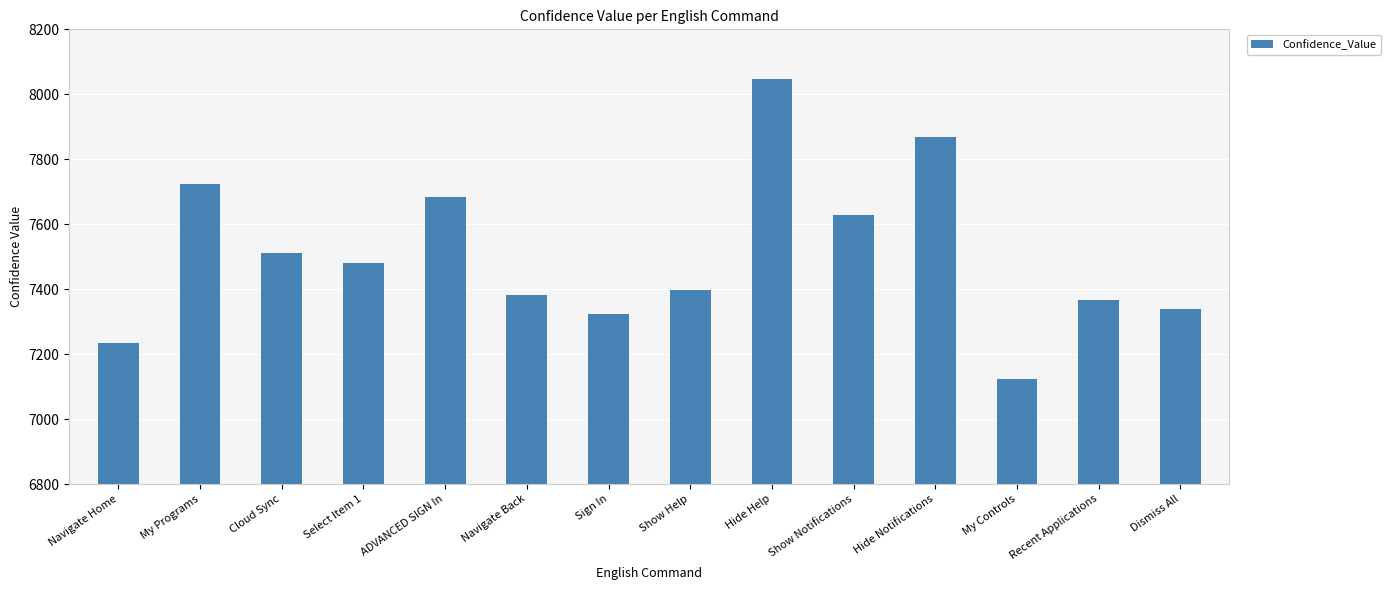

Reading left to right, transcribe all the data shown in this chart.

Navigate Home=7233	My Programs=7724	Cloud Sync=7512	Select Item 1=7479	ADVANCED SIGN In=7685	Navigate Back=7383	Sign In=7325	Show Help=7397	Hide Help=8046	Show Notifications=7628	Hide Notifications=7868	My Controls=7123	Recent Applications=7368	Dismiss All=7339